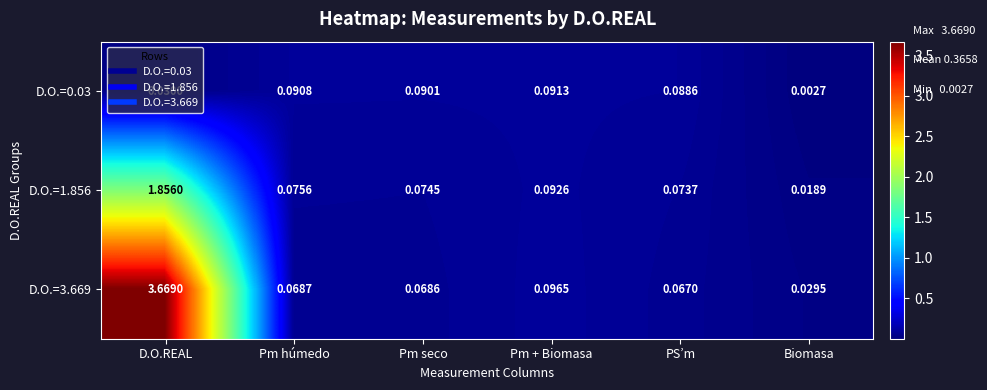

Which category has the highest value in the D.O.=3.669 series?

D.O.REAL